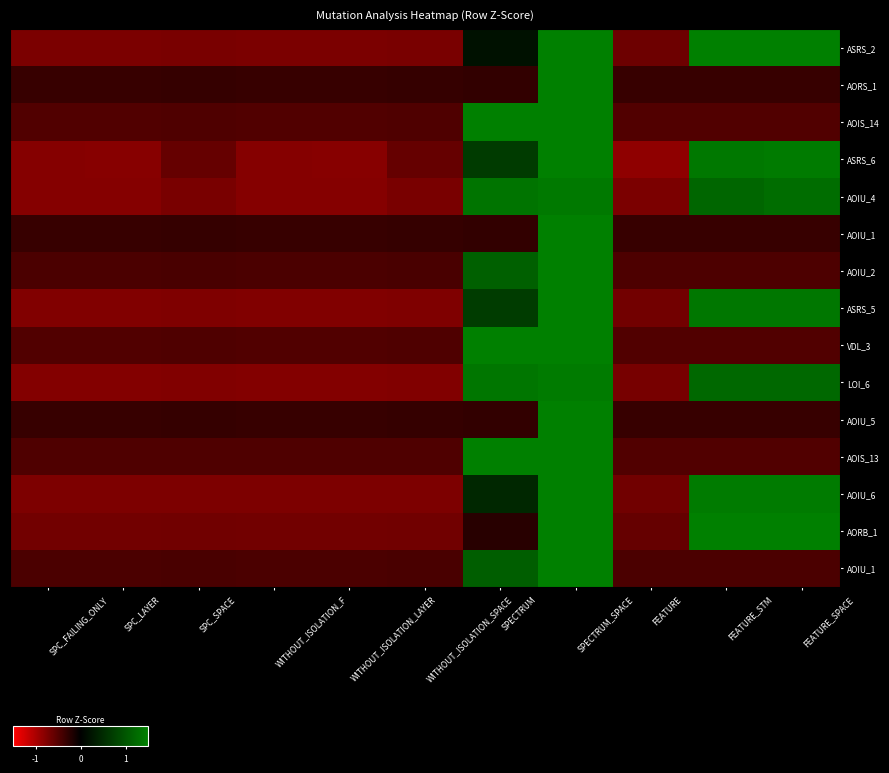

How many data points does each series have?

11